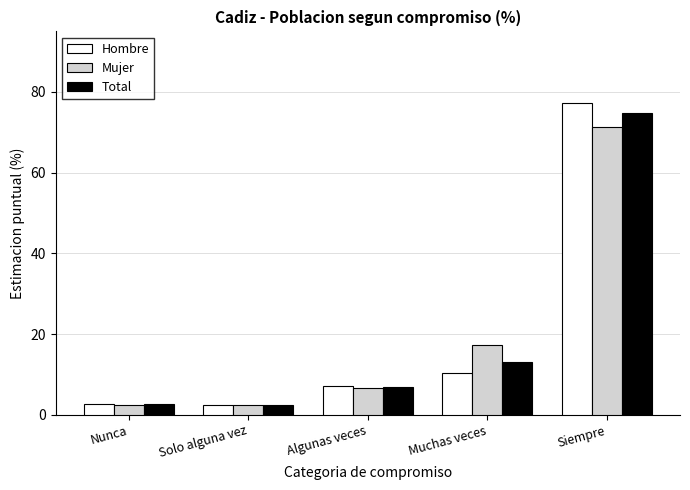

Are the bars grouped side by side (vs. stacked)?

Yes